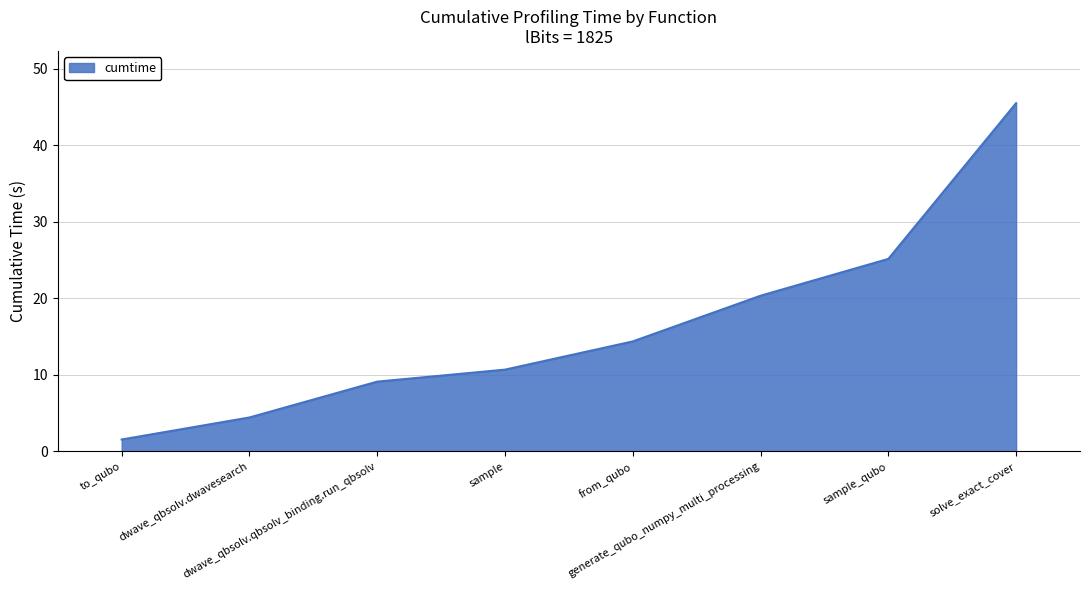

At which label does the data first exceed 14?

from_qubo